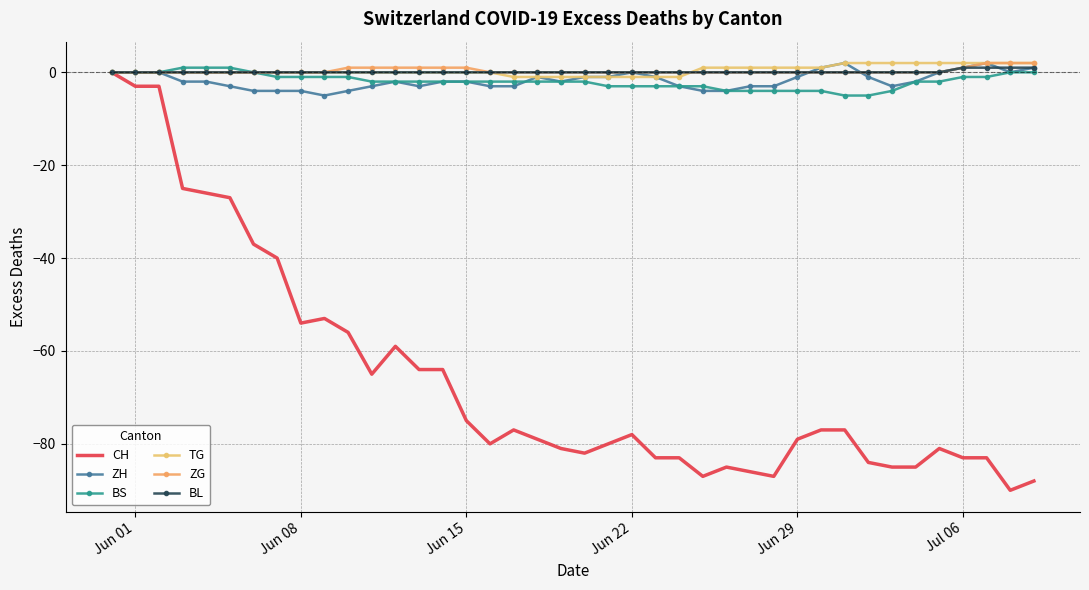

How many lines are shown in the chart?

6